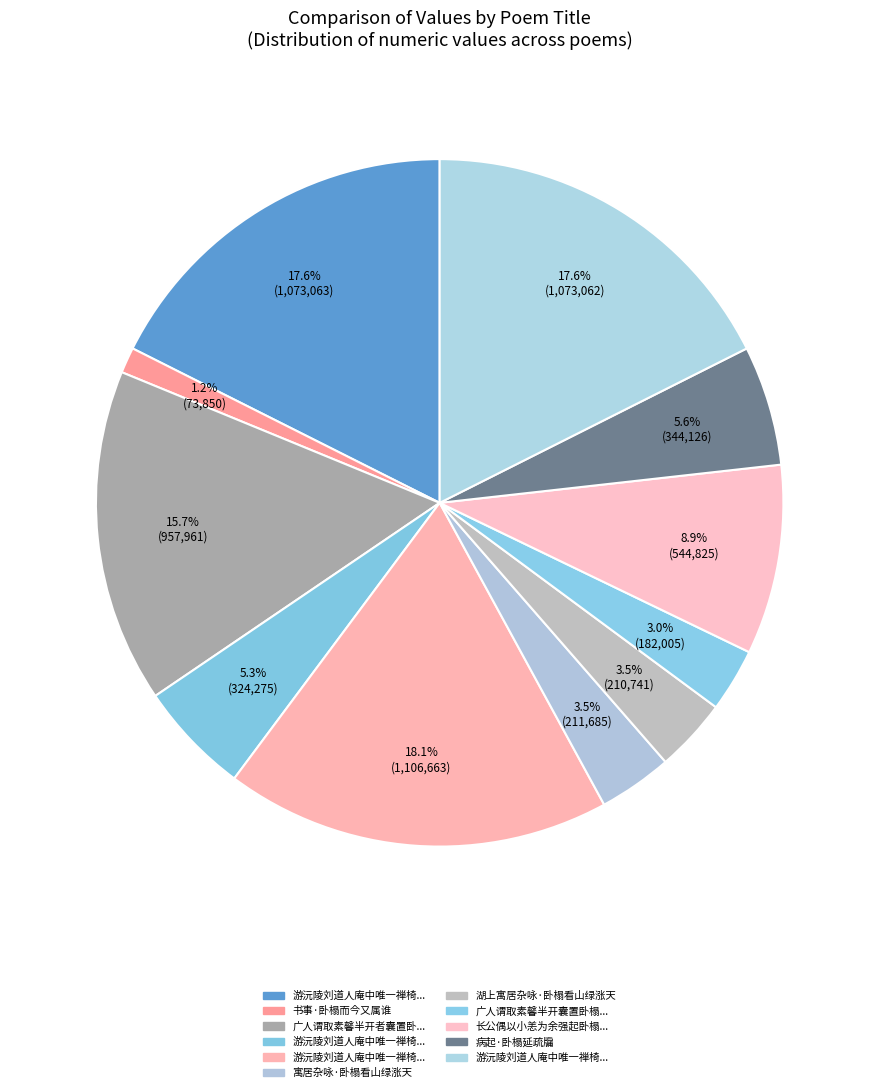

How many slices are in this pie chart?

11